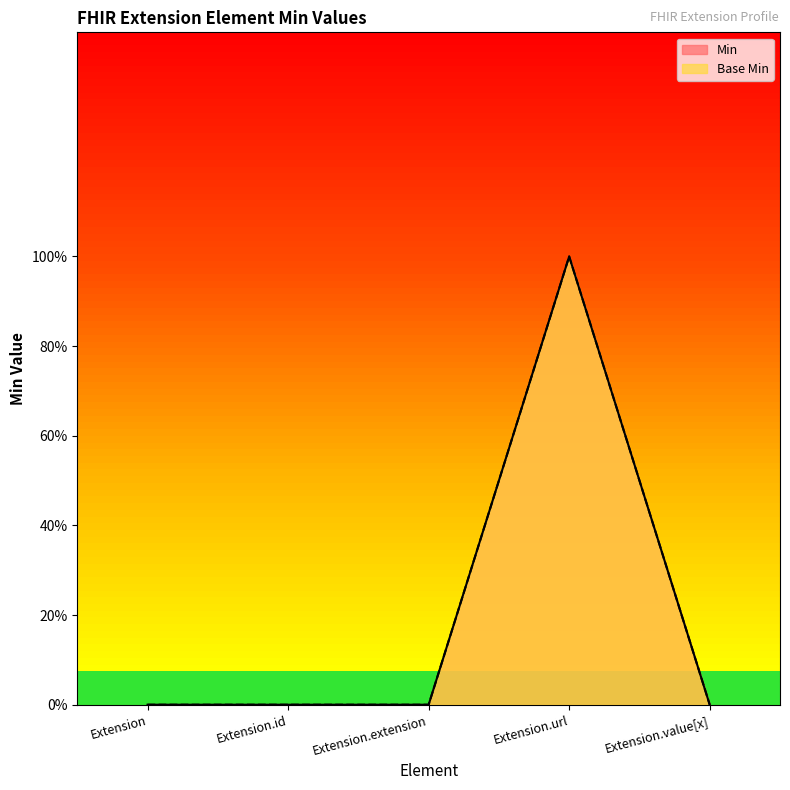

How many data points does each series have?

5